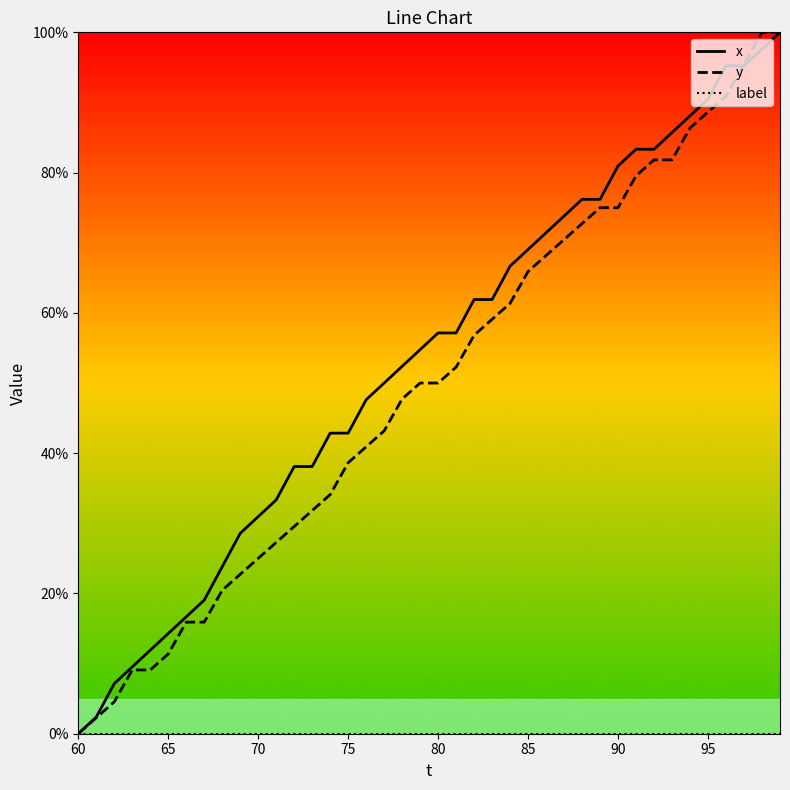

Which series has the largest total across all categories?

x